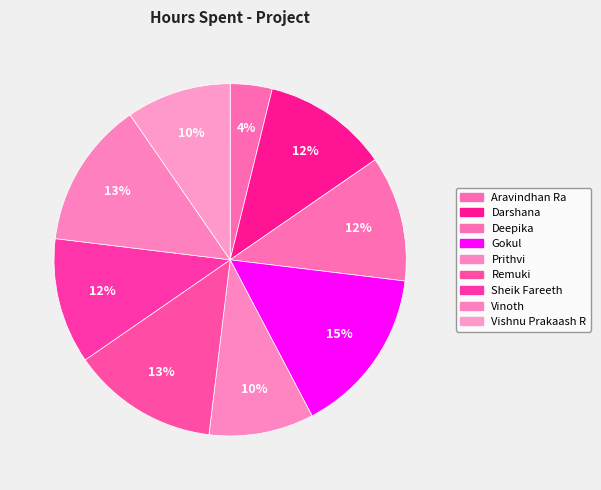

To the nearest percent, what percentage of the pie is Deepika?

12%